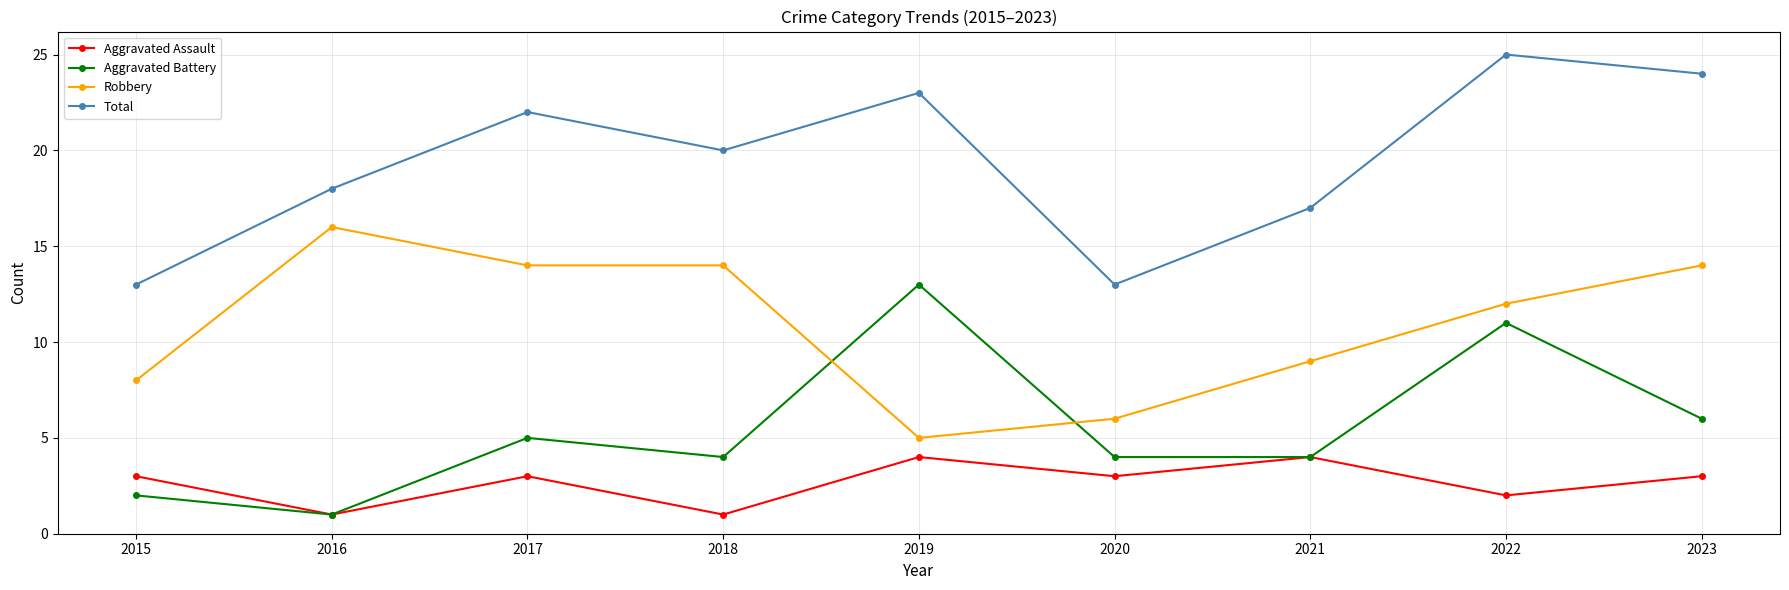

True or false: Robbery and Total cross at least once.

False